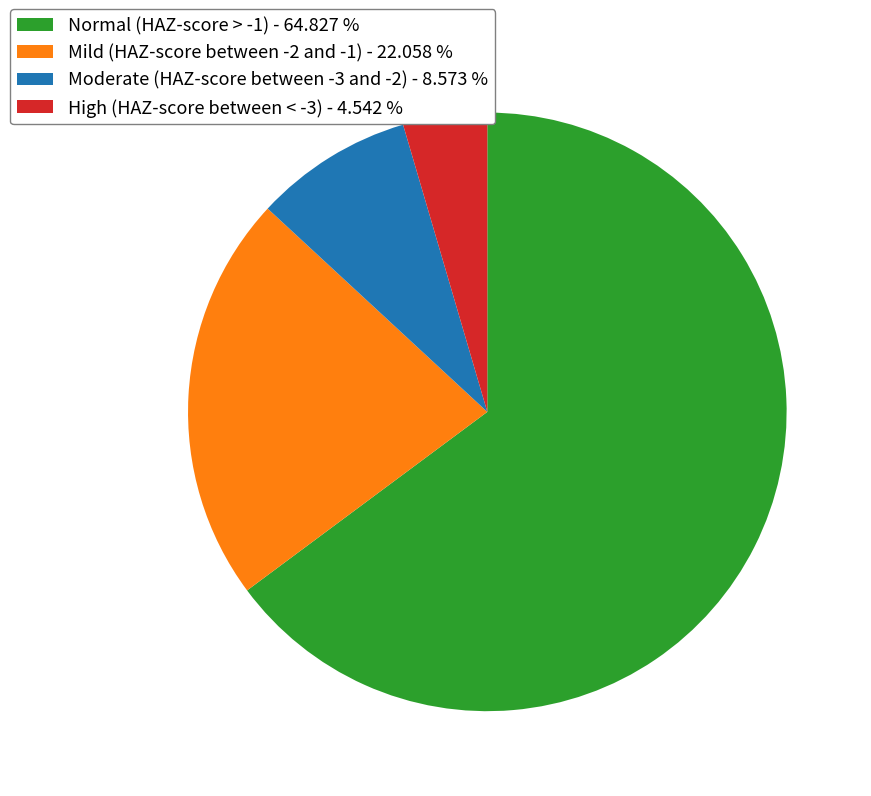

Between Normal (HAZ-score > -1) - 64.827 % and Mild (HAZ-score between -2 and -1) - 22.058 %, which is larger?

Normal (HAZ-score > -1) - 64.827 %